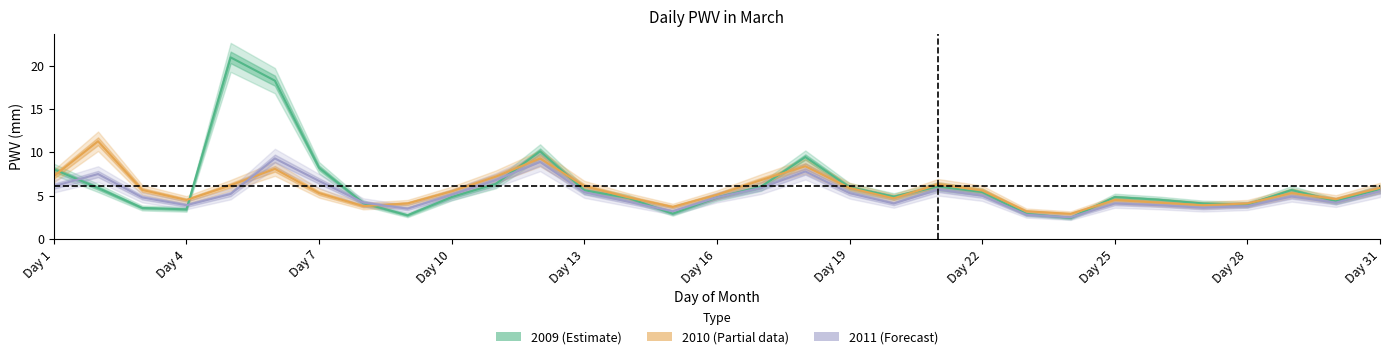

What is the value of the 2011 (Forecast) point at the 12th from the left?

8.9